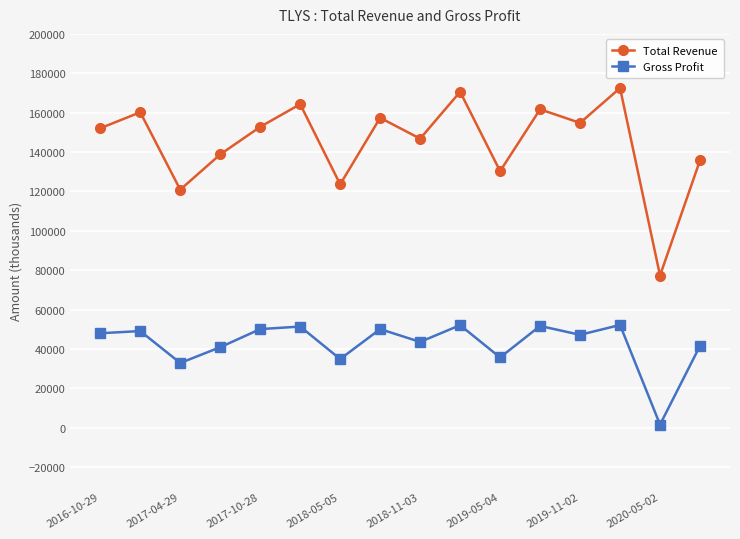

Which series has the largest range (max minus min)?

Total Revenue